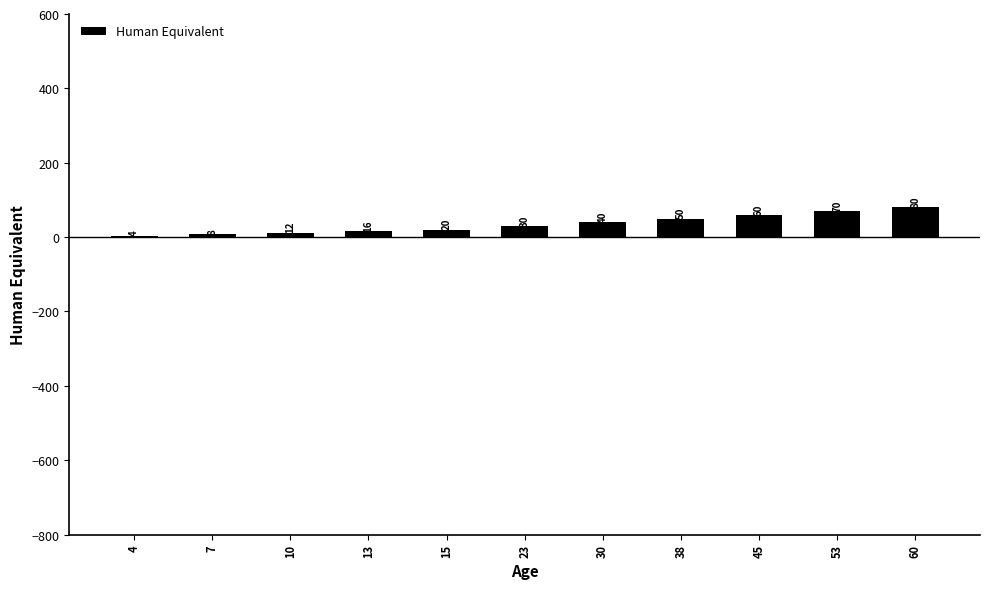

True or false: the data shows 4 at 4.

True